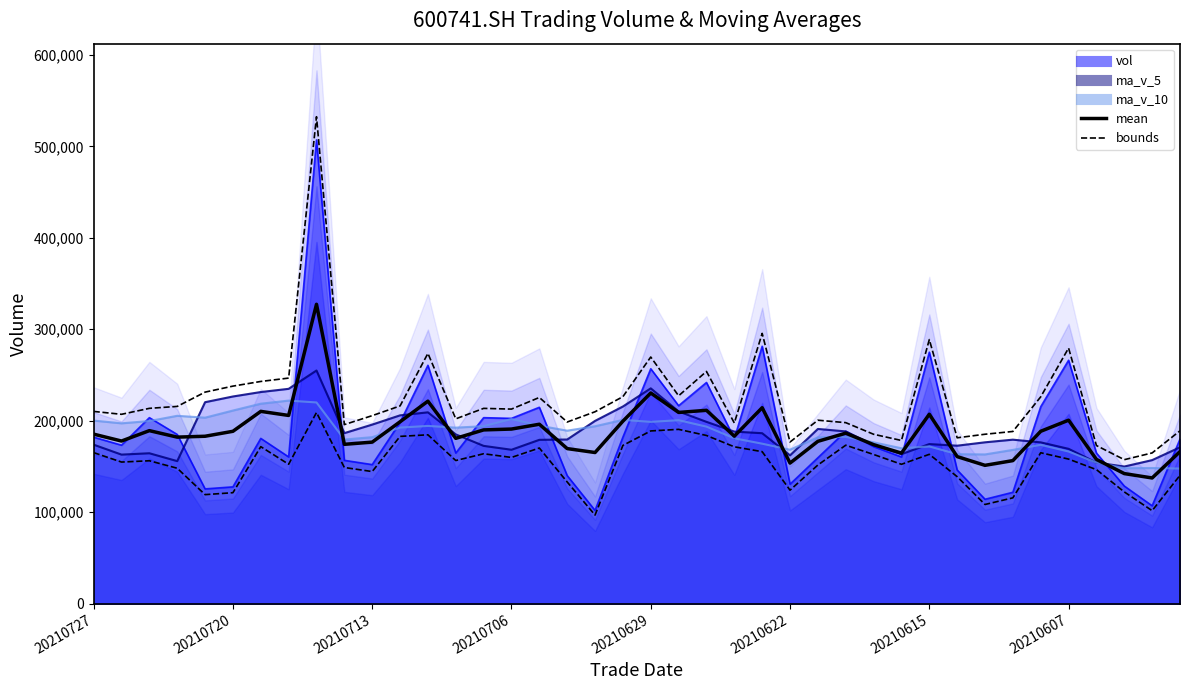

What is the difference between the maximum and second lowest values in the upper series?

367730.3